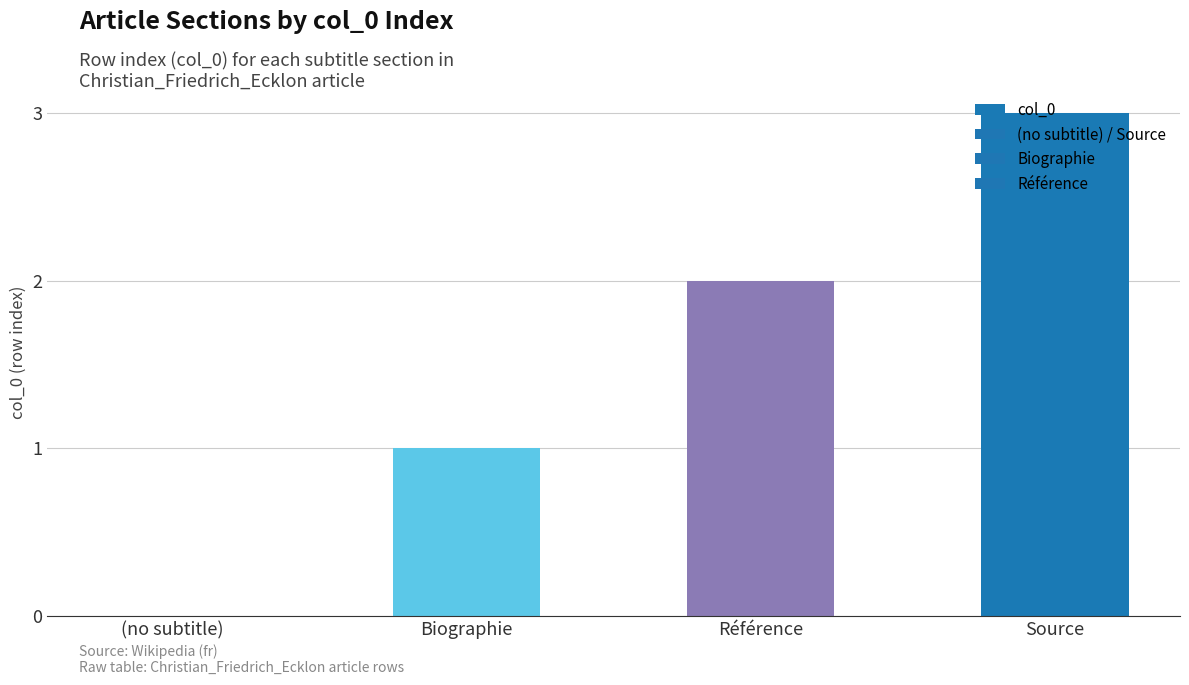

Which category has the highest value across all series?

Source